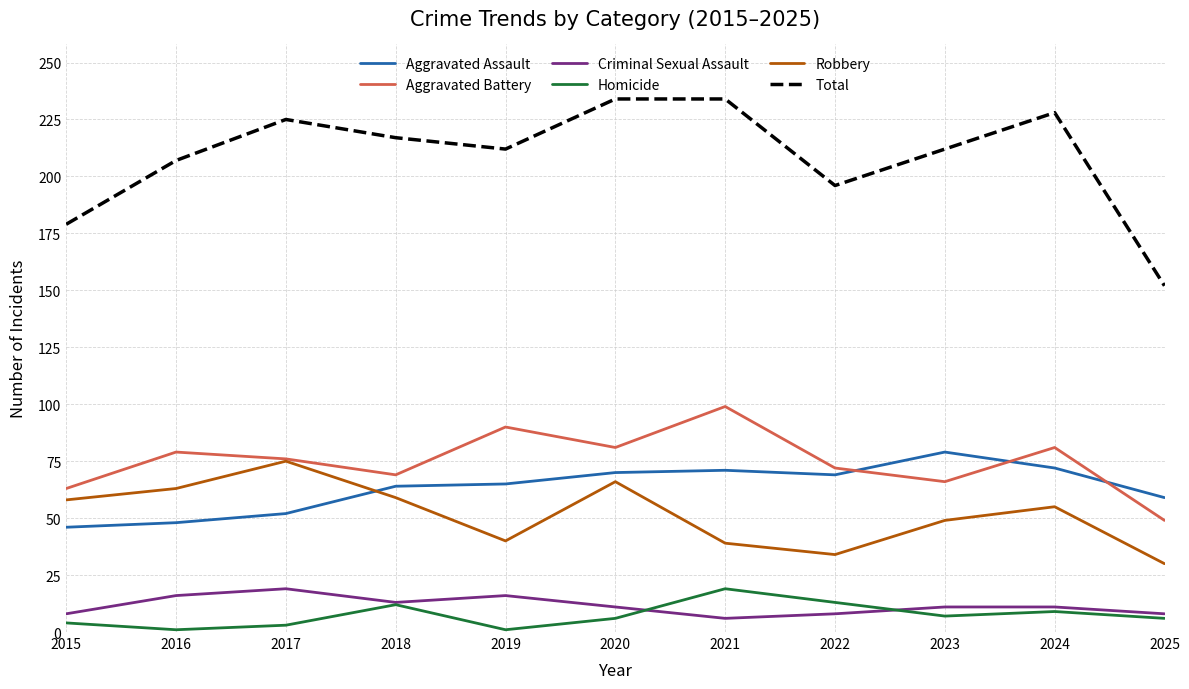

Is the value of Total at 2024 greater than the value of Aggravated Assault at 2017?

Yes